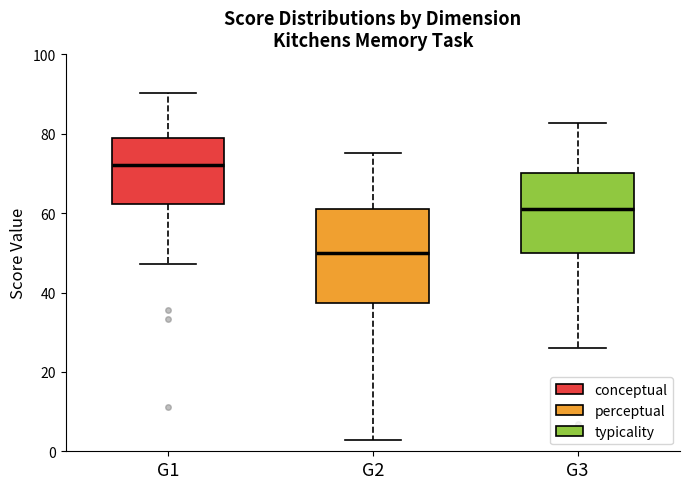

Which box's median line is the lowest?

G2